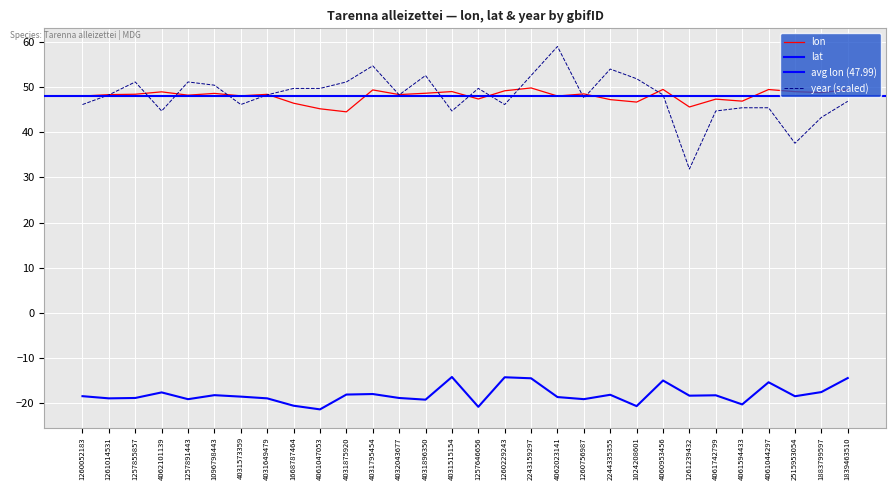

Read the lon value at 1257891443.

48.2